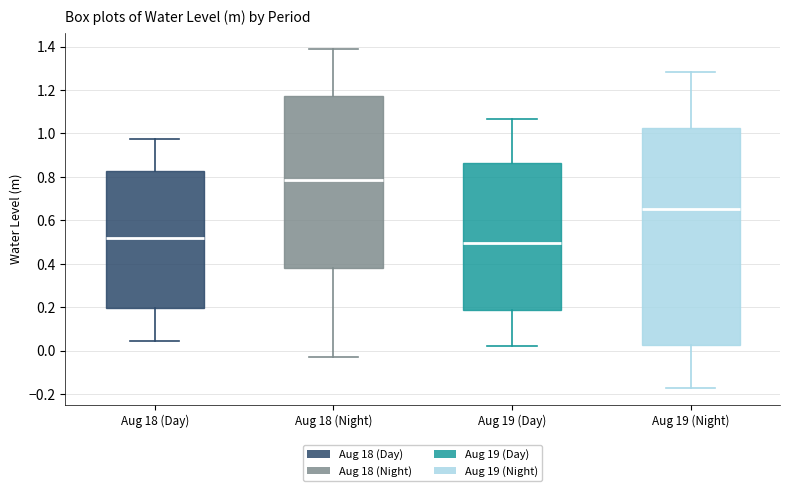

Which box is the tallest, from its lower edge to its upper edge?

Aug 19 (Night)